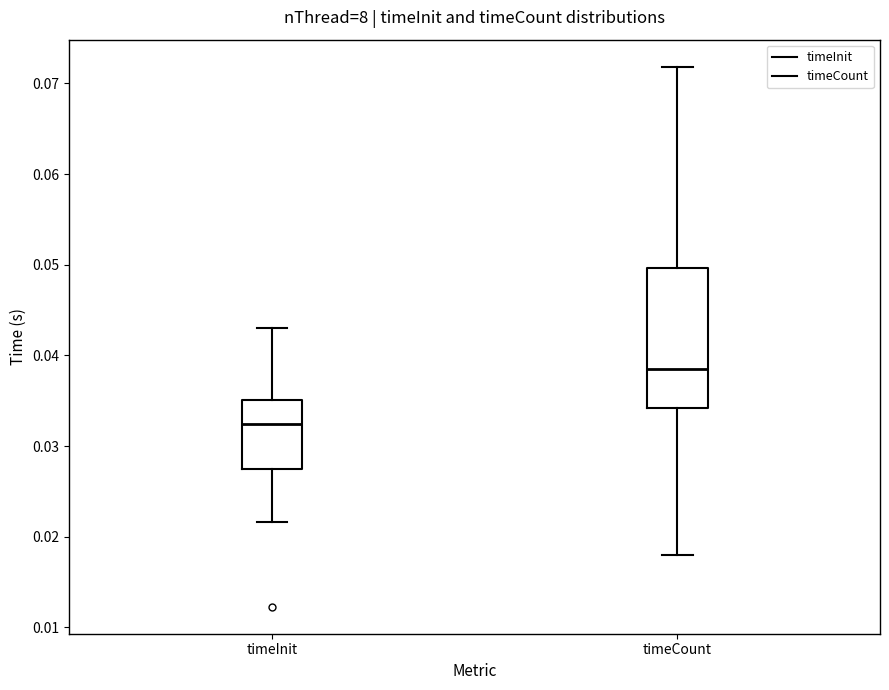

Which box has the lowest median line?

timeInit